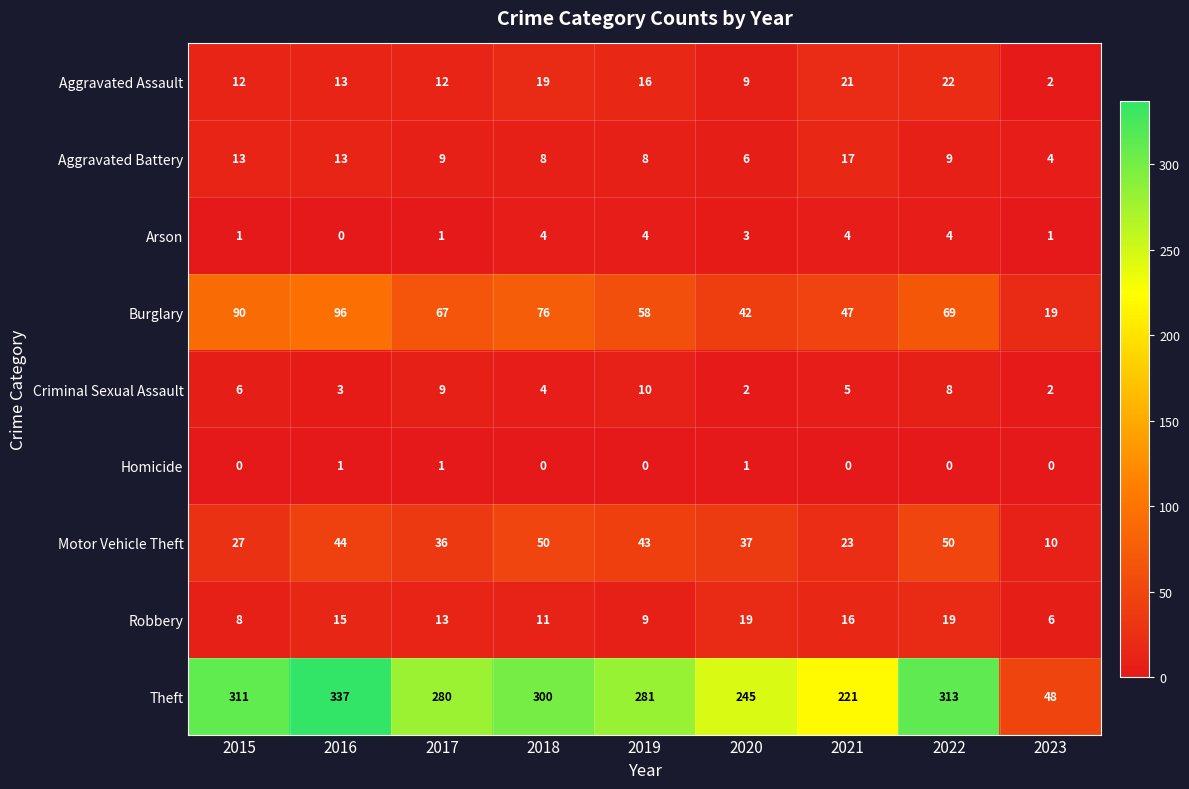

The value of Criminal Sexual Assault at 2018 is 4. True or false?

True